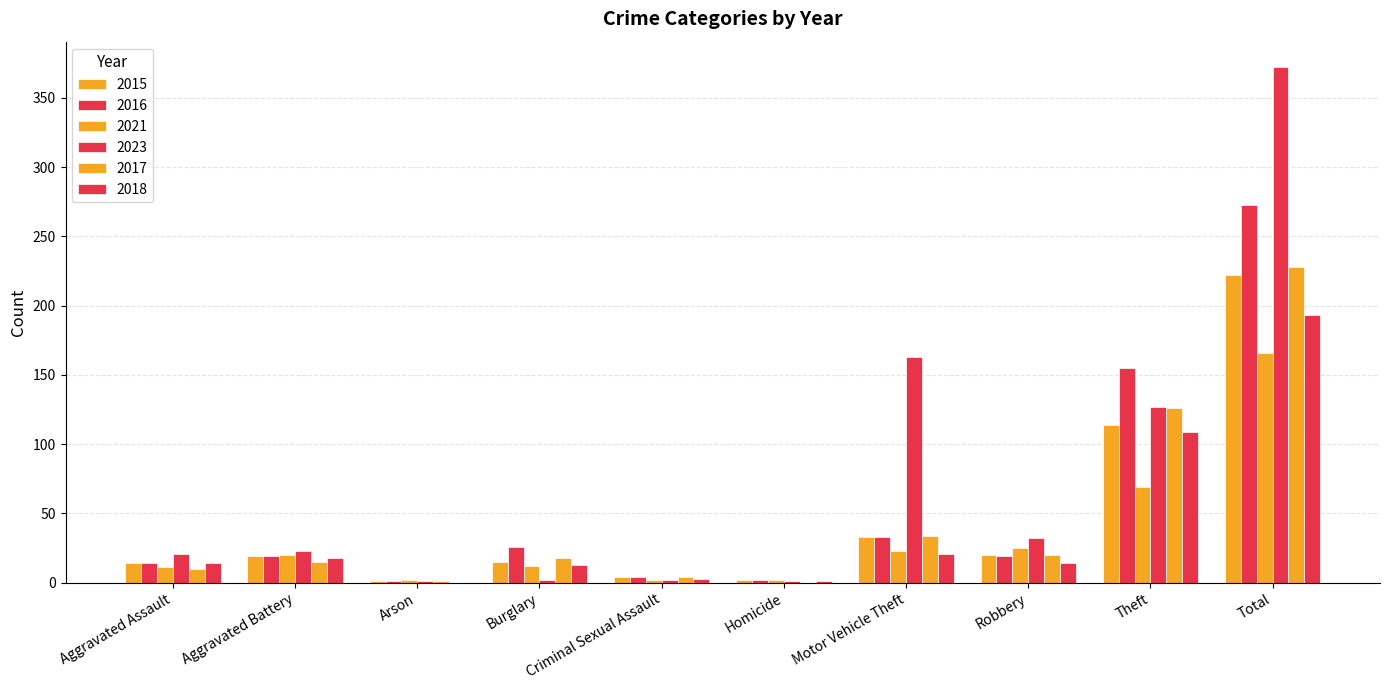

Is it true that 2016 equals 6 at Aggravated Battery?

False